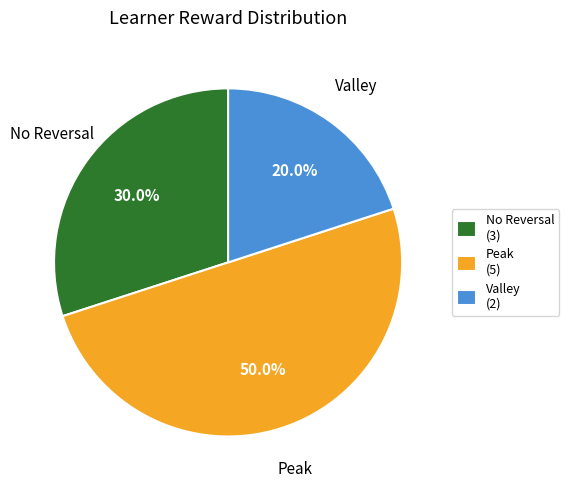

Count the number of slices in the pie.

3